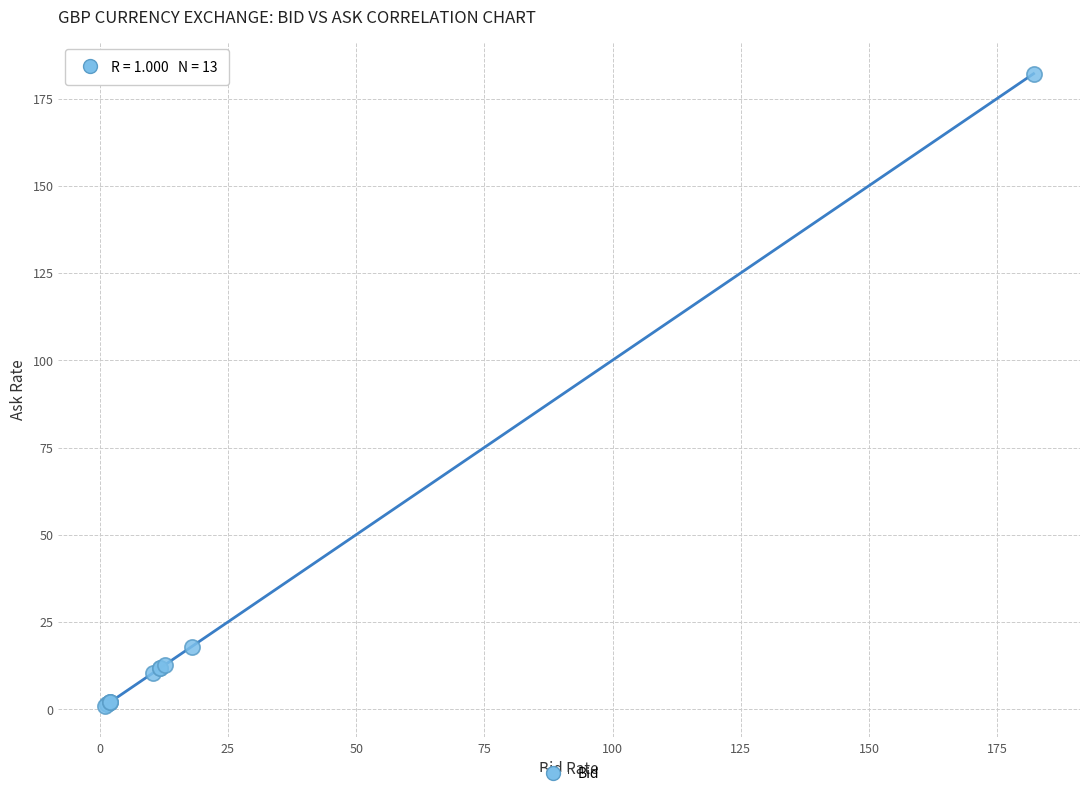

What Y value in the scatter plot is closest to 91?

17.9